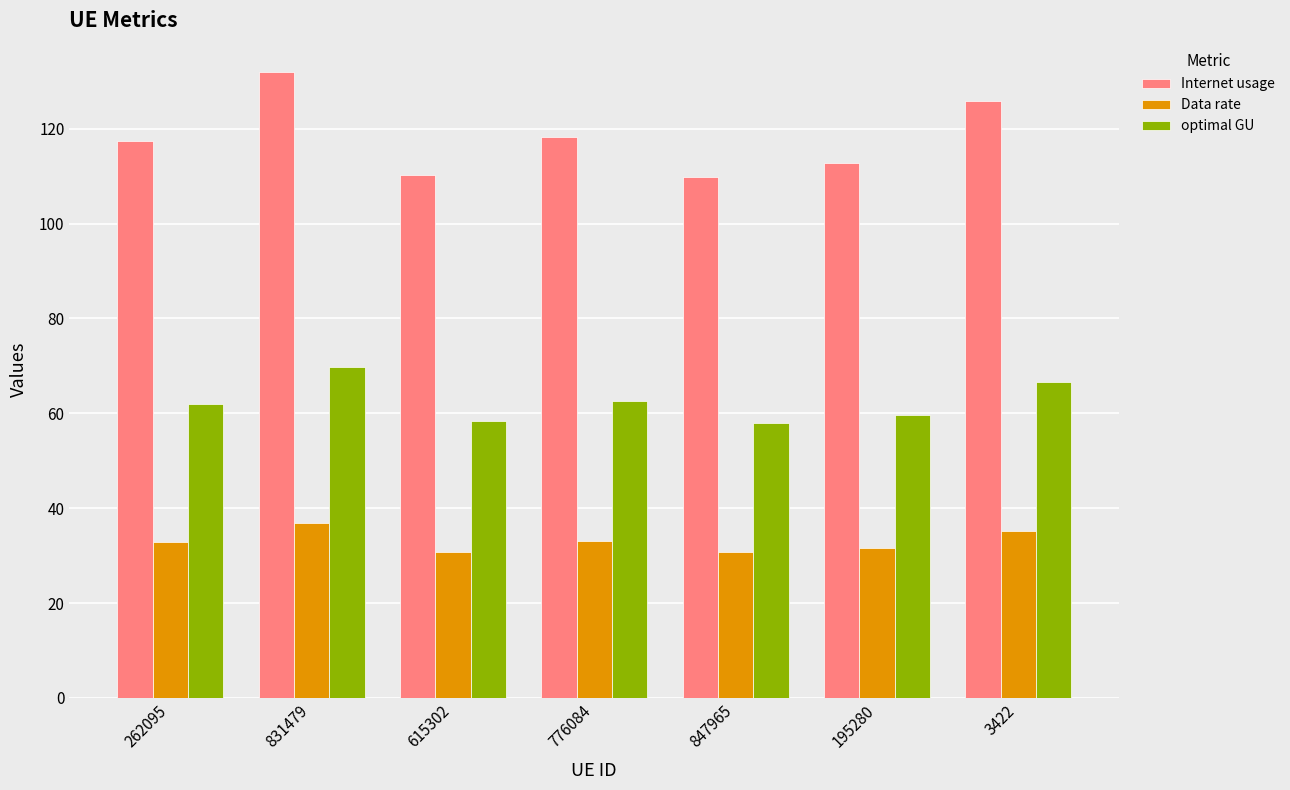

Which category has the highest value in the Internet usage series?

831479